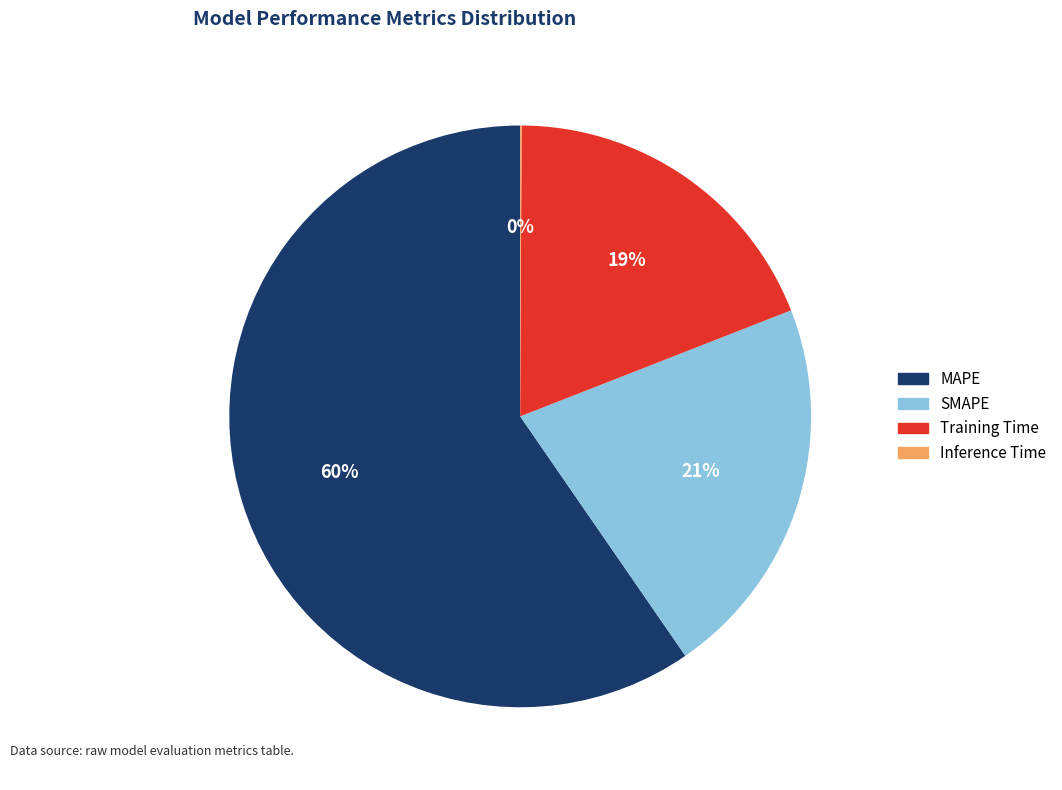

What percentage is the Training Time slice, to the nearest percent?

19%